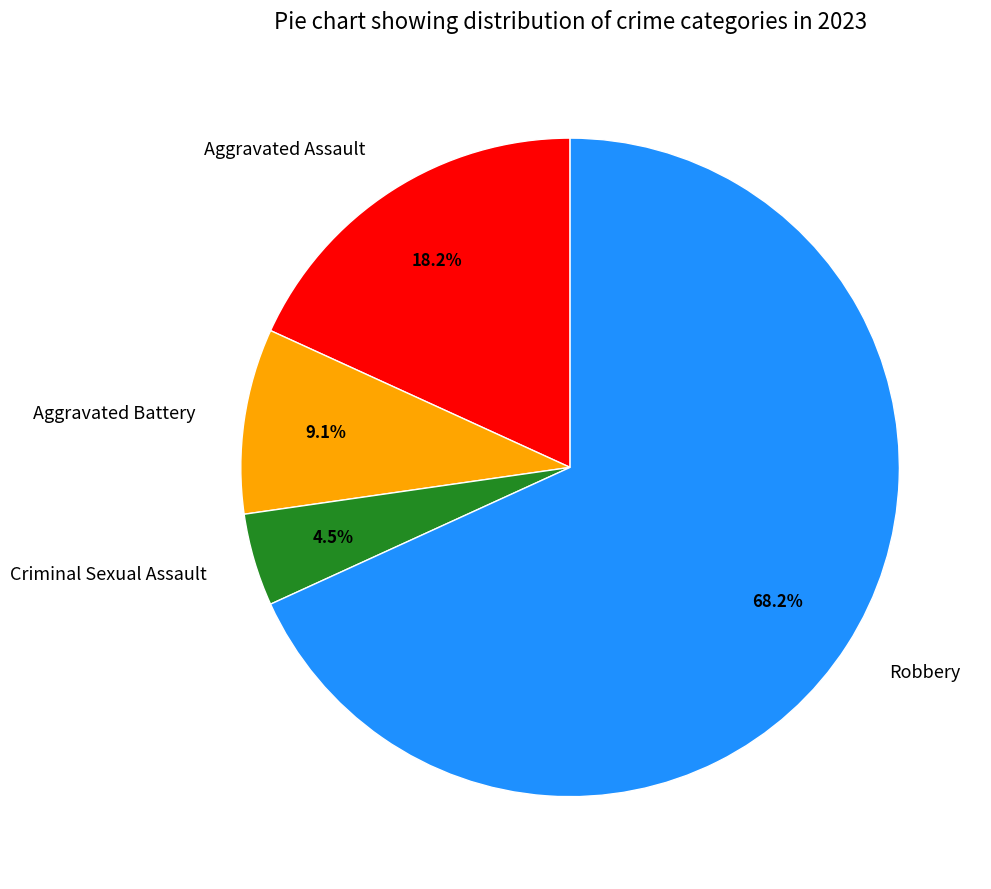

What is the ratio of the value at Robbery to the value at Aggravated Battery?

7.5